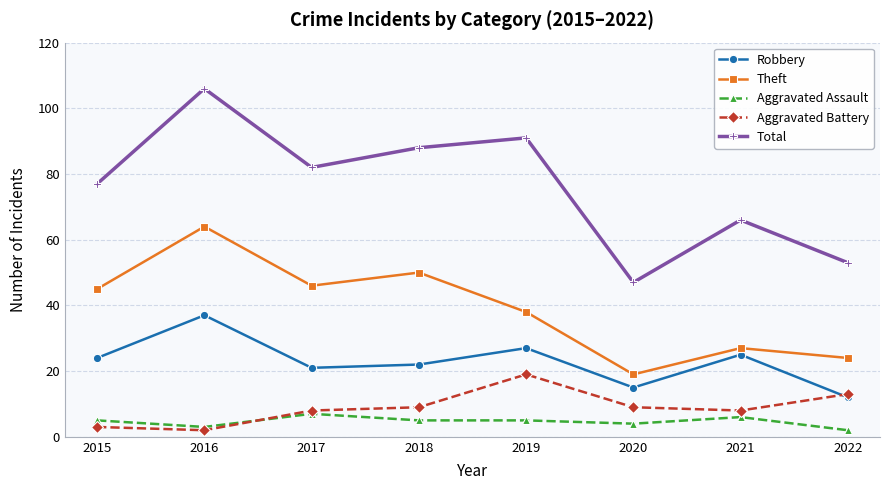

How many lines are shown in the chart?

5